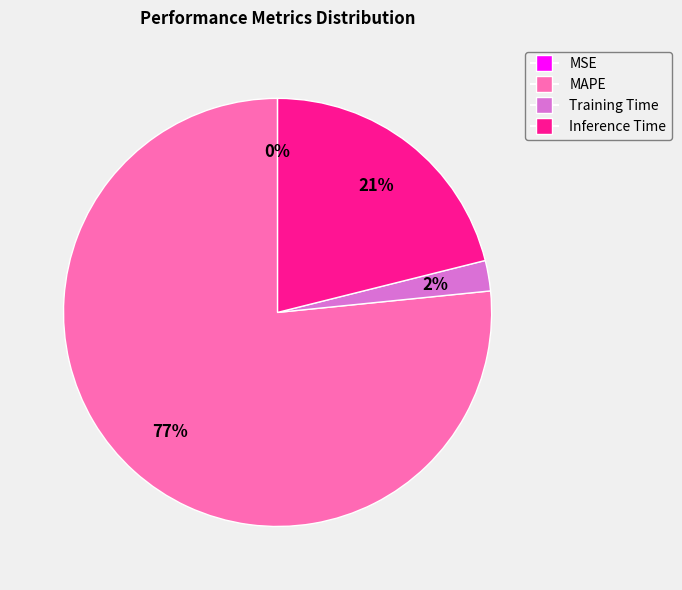

To the nearest percent, what is the average slice percentage?

25%